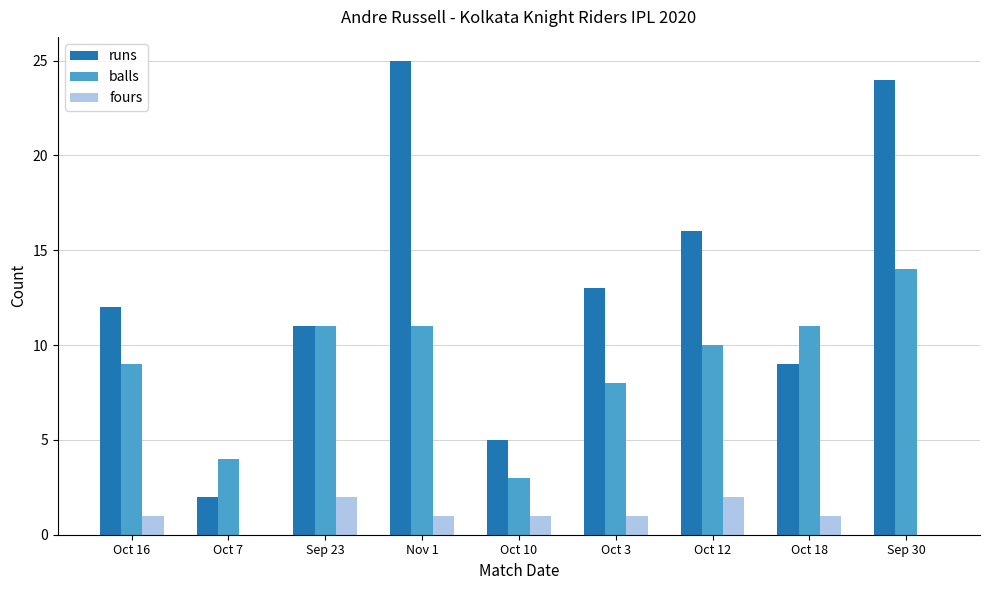

Which category has the highest value in the balls series?

Sep 30